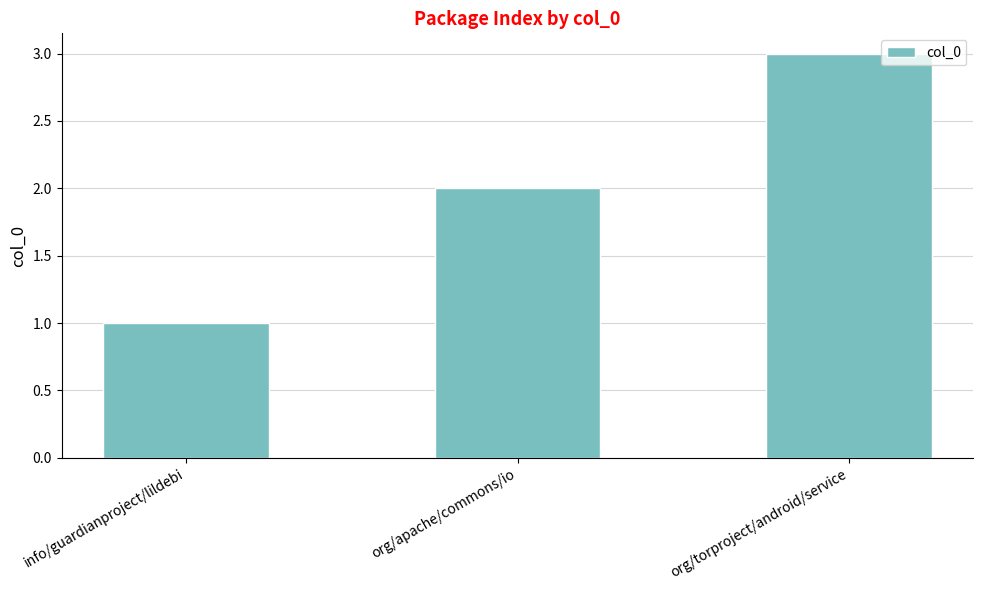

Rank the categories by value from lowest to highest.

info/guardianproject/lildebi, org/apache/commons/io, org/torproject/android/service